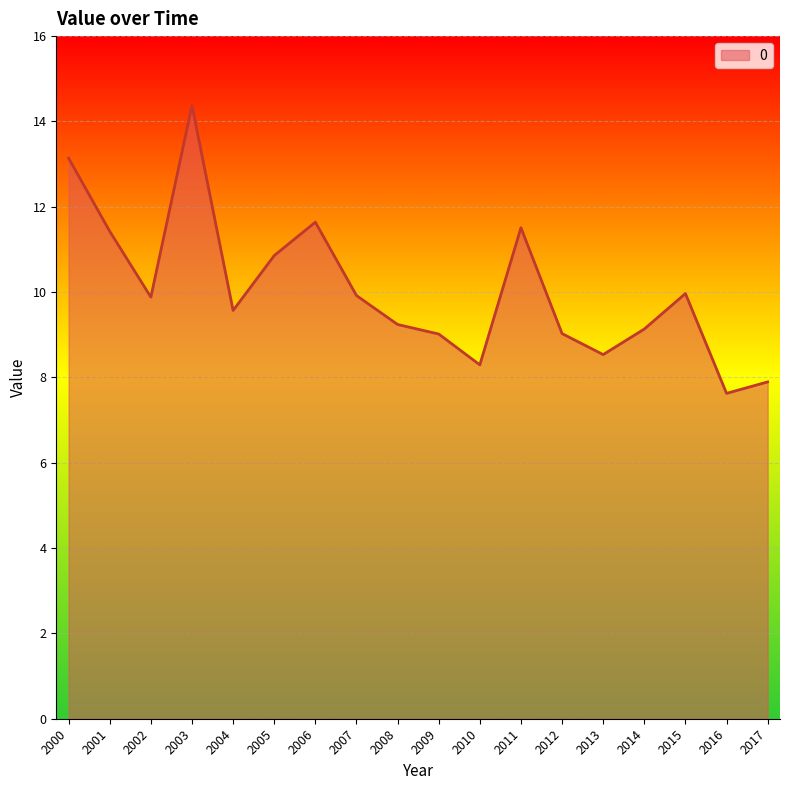

Does the chart display data point markers on the line(s)?

No